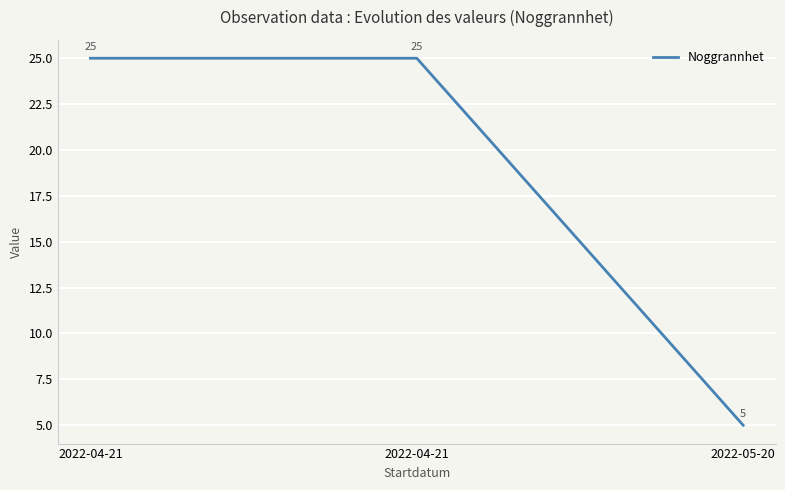

Is it true that the value at 2022-05-20 is 5?

True